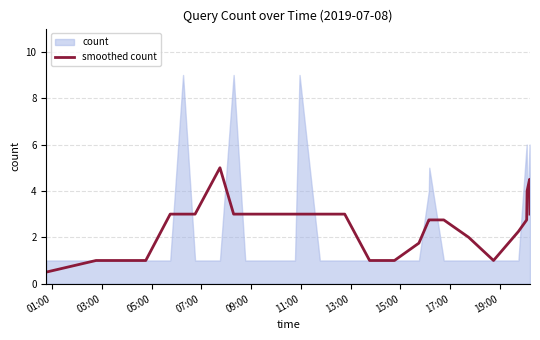

What is the maximum value for smoothed count?

5.0